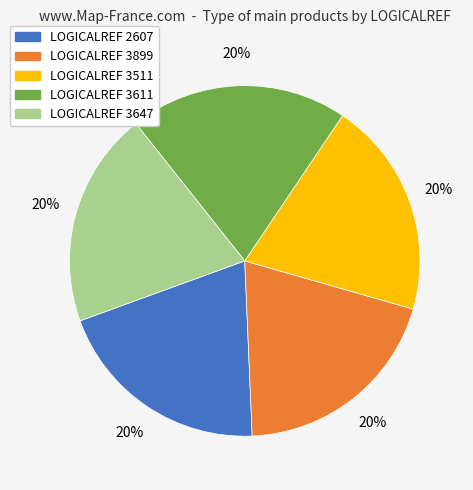

To the nearest percent, what is the average slice percentage?

20%